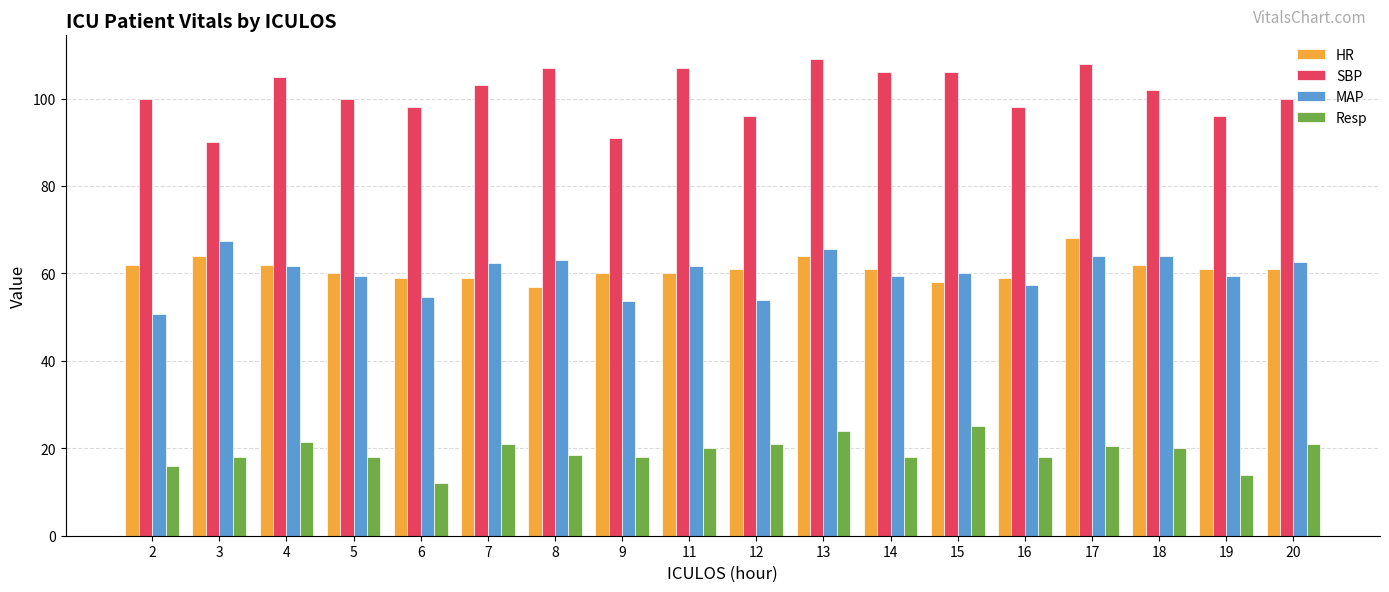

What is the maximum value for HR?

68.0